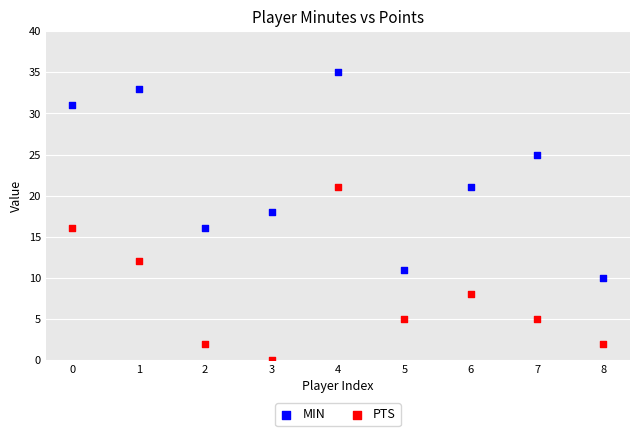

Across all data points, what is the range of Y values (max minus min)?

35